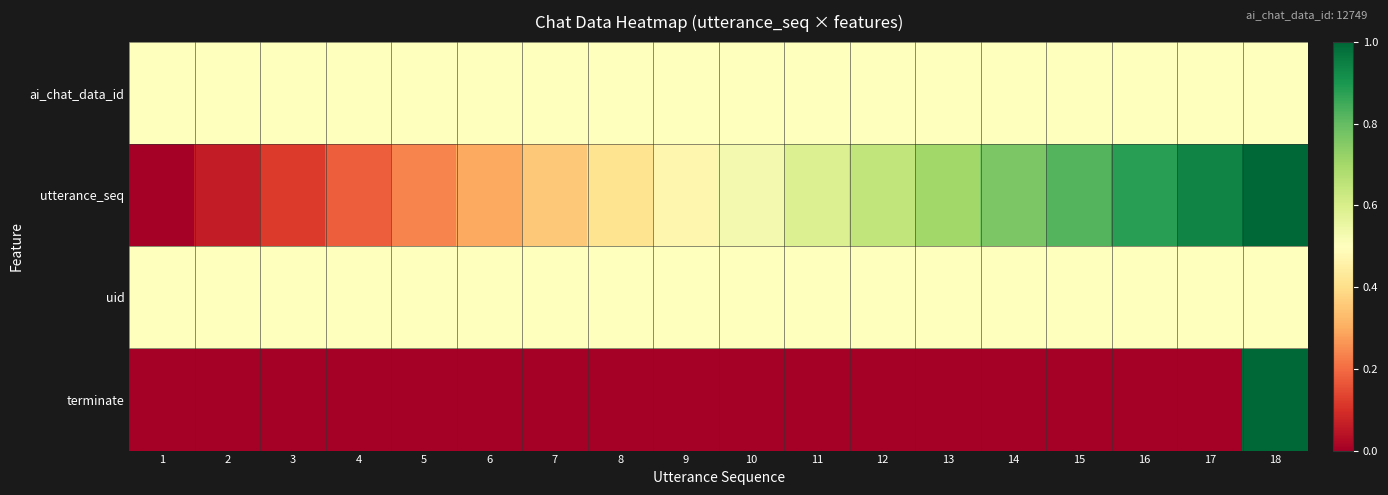

What is the total value across all series at 3?

1.1